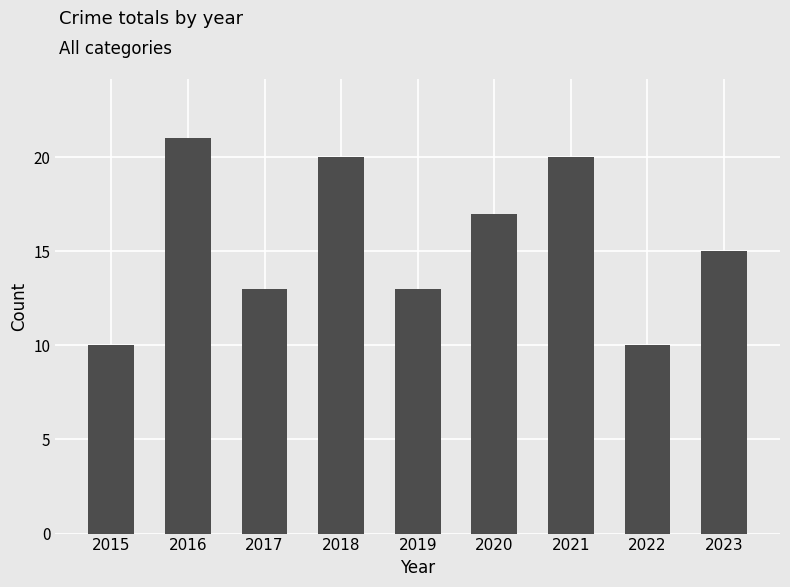

Between 2019 and 2015, which is larger?

2019